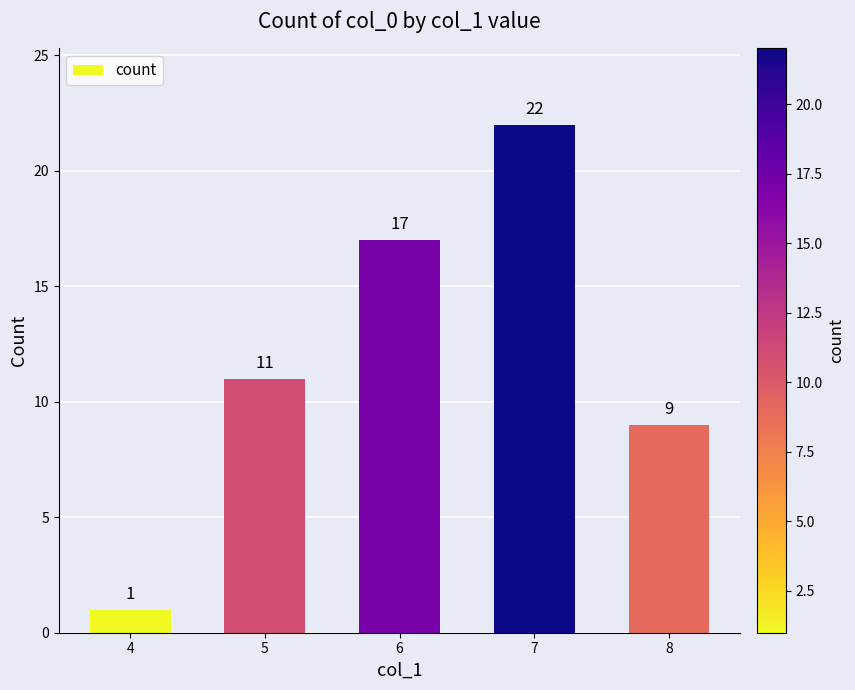

What is the difference between the values at 8 and 6?

8